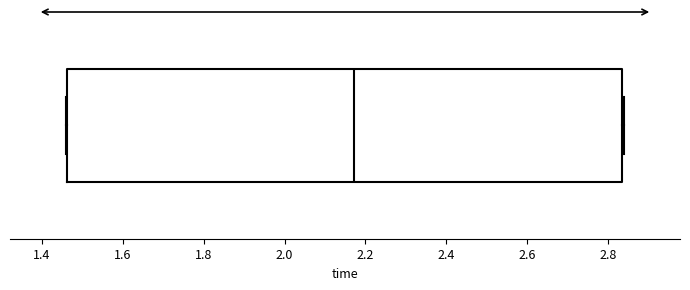

Read this box plot against the x-axis: the position of the median line, the range covered by the box, and the ends of both whiskers. The values are not printed on the chart, so give them approximately, as read against the axis.

median 2.18, box 1.46 to 2.84, whiskers 1.46 to 2.84